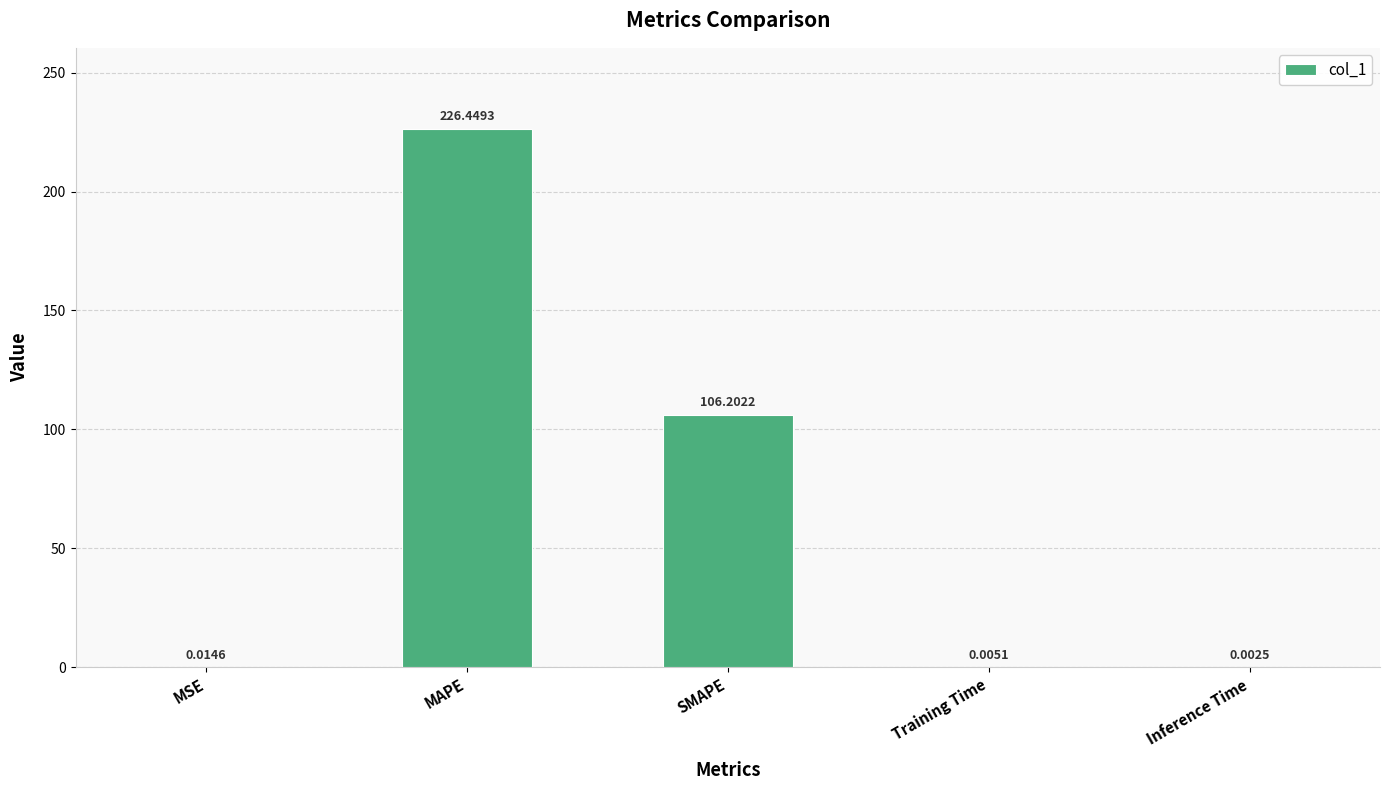

Is it true that the value at MAPE is 394.3?

False